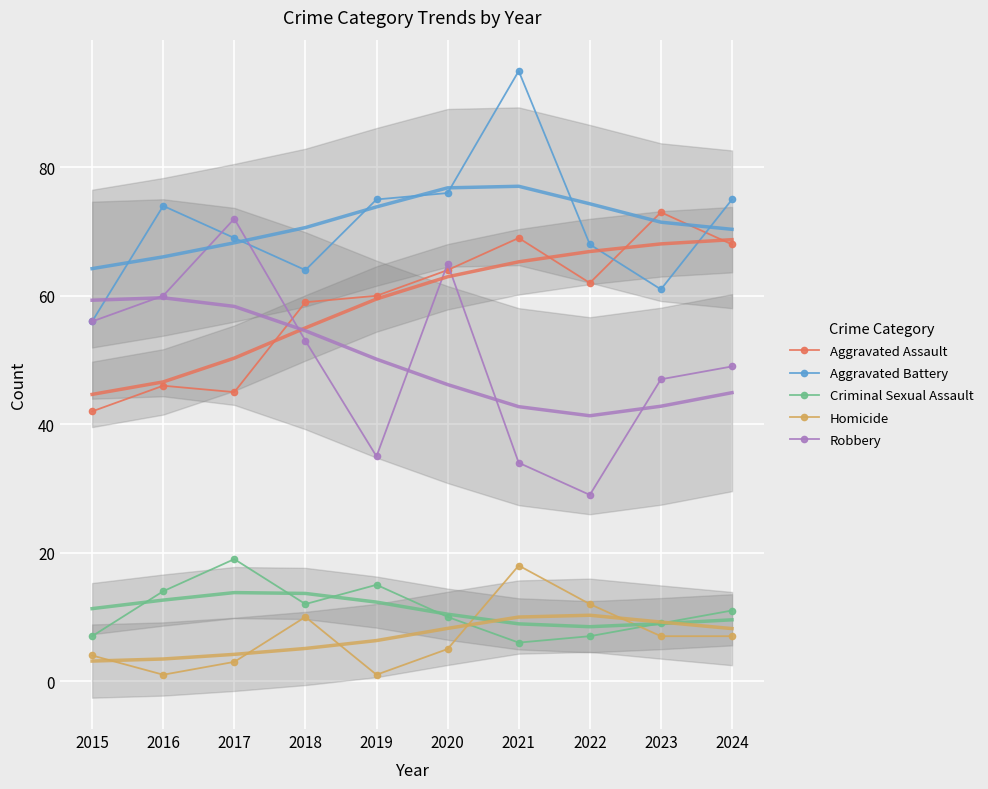

How many interior local valleys does the Aggravated Assault series have?

2